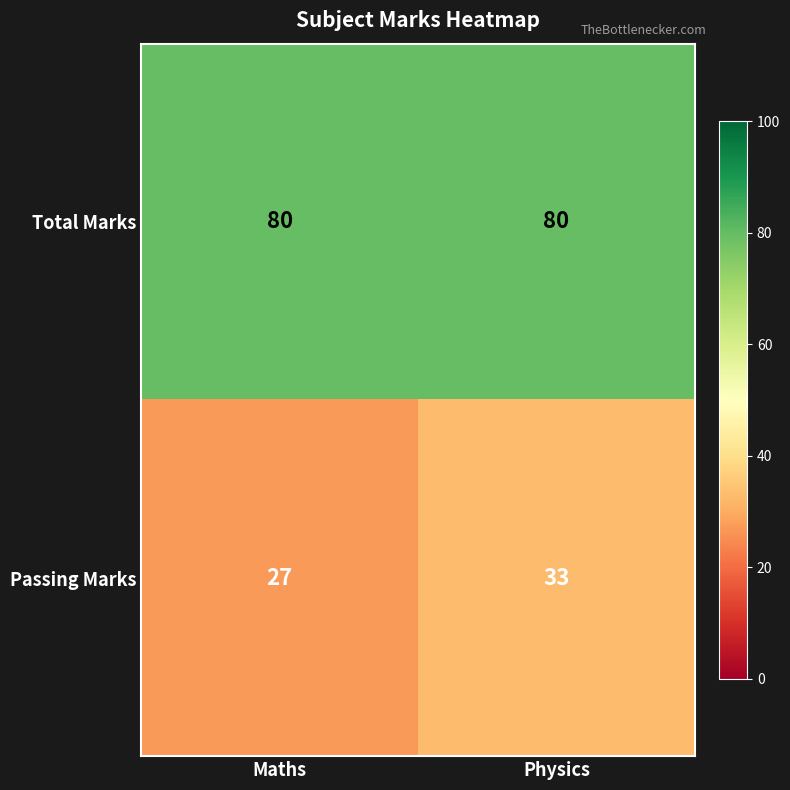

List the series in order of their peak value, lowest first.

Passing Marks, Total Marks